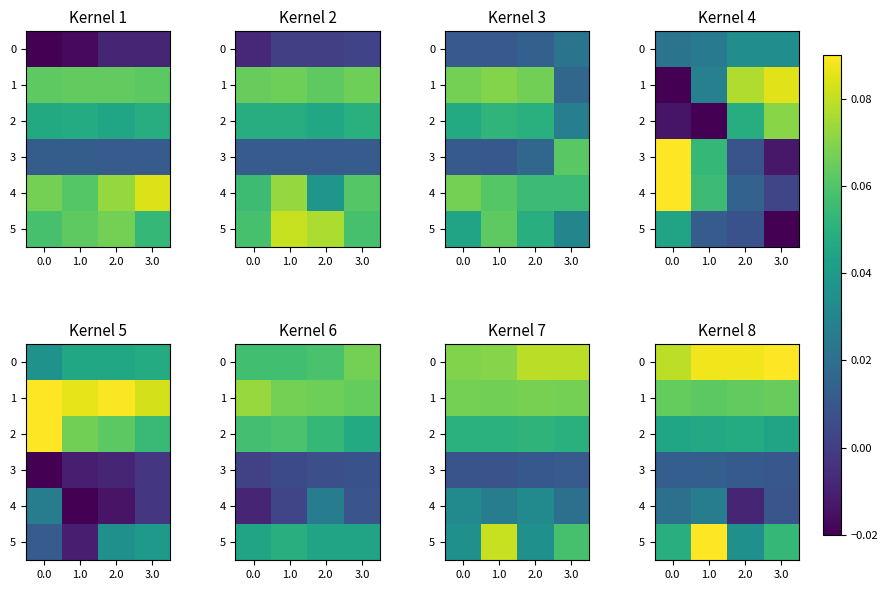

Is it true that 4 equals -0.0 at 2.0?

False